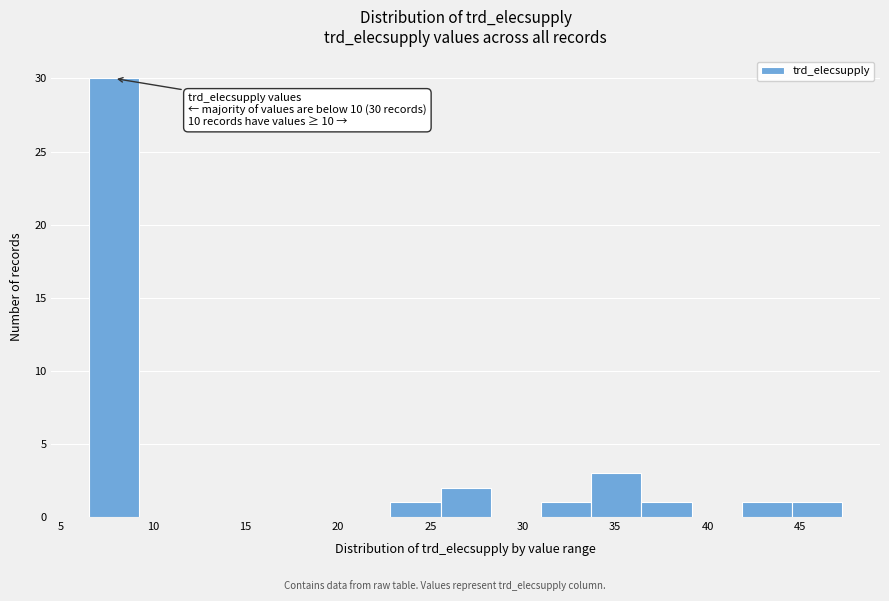

Over which range of the x-axis is the bar tallest?

6.5 to 9.5